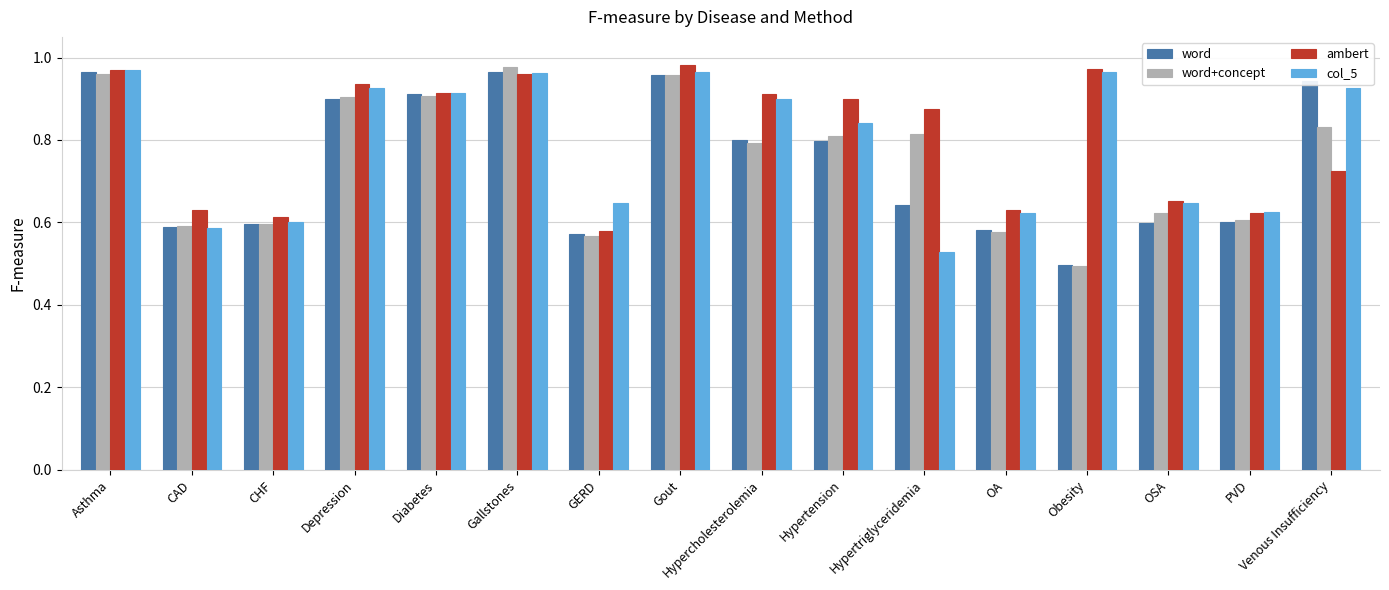

The word+concept series shows 0.4 at Venous Insufficiency. True or false?

False